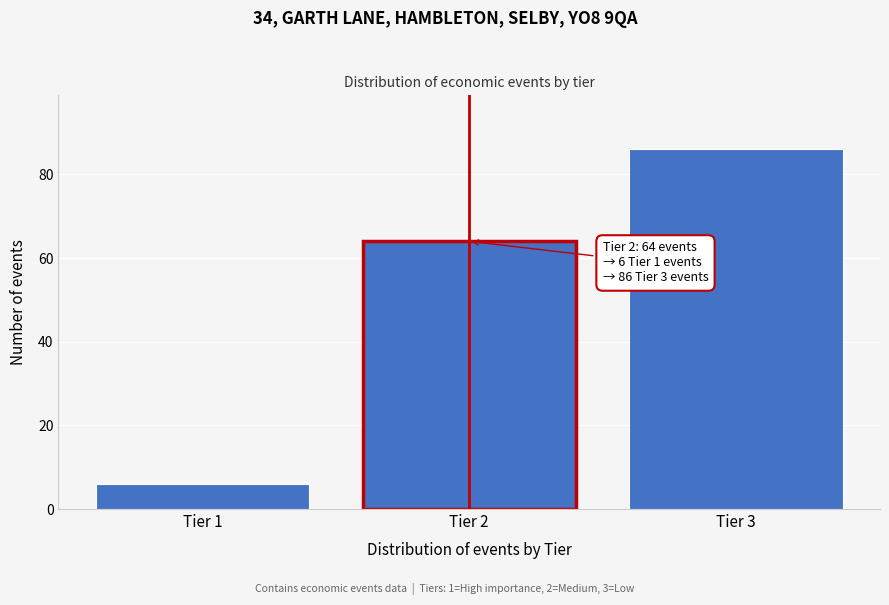

Reading left to right, extract all data points from this chart.

6	64	86